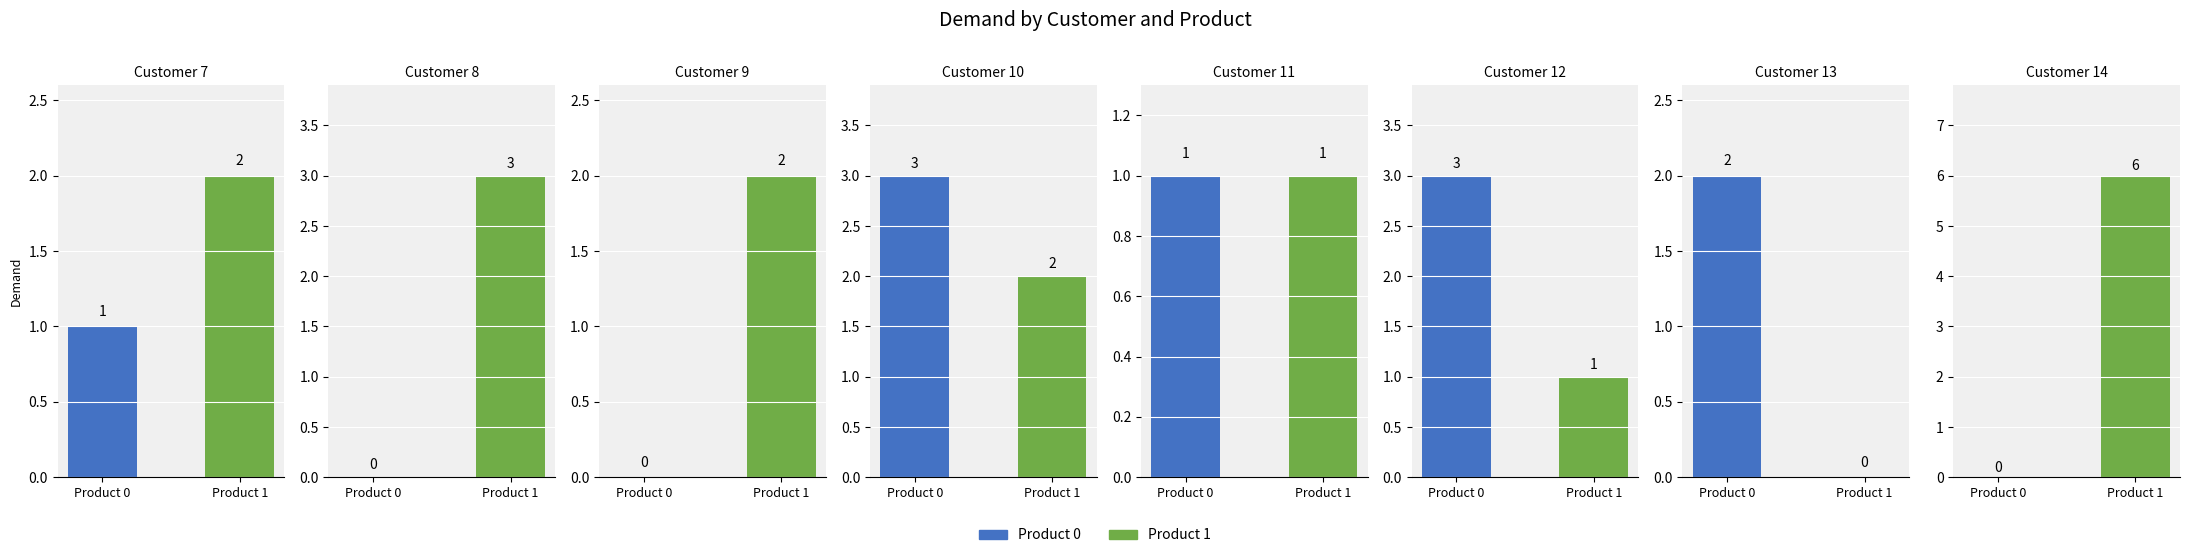

Rank the categories by Product 1 value from highest to lowest.

14, 8, 7, 9, 10, 11, 12, 13